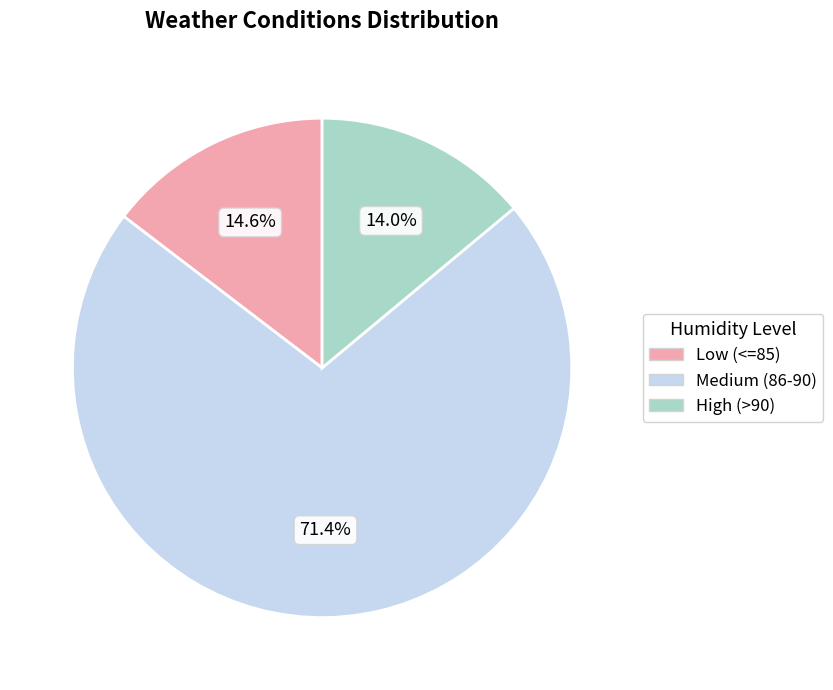

Is there any slice that represents more than half of the pie?

Yes